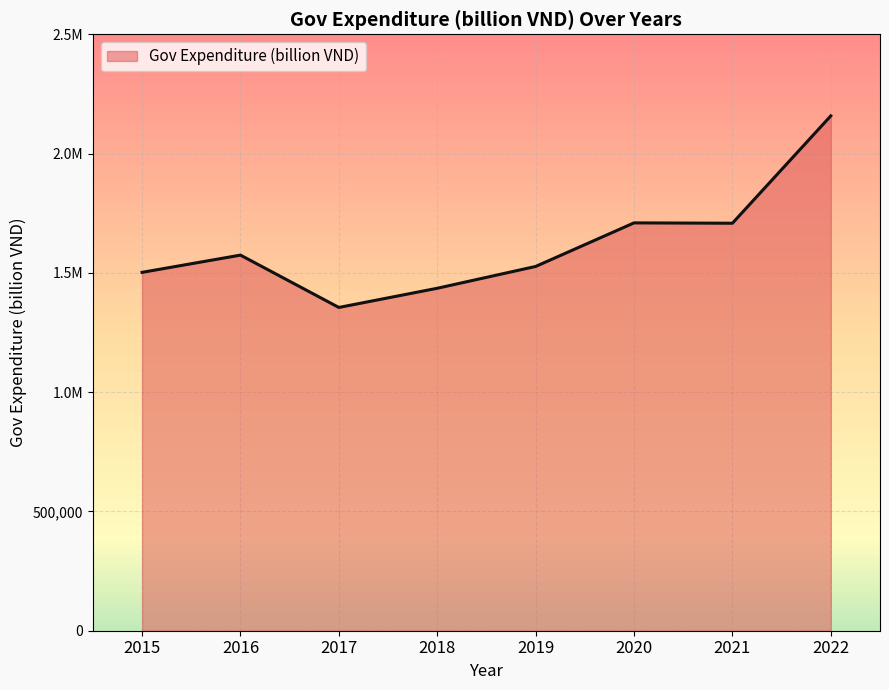

Where is the first local maximum?

2016